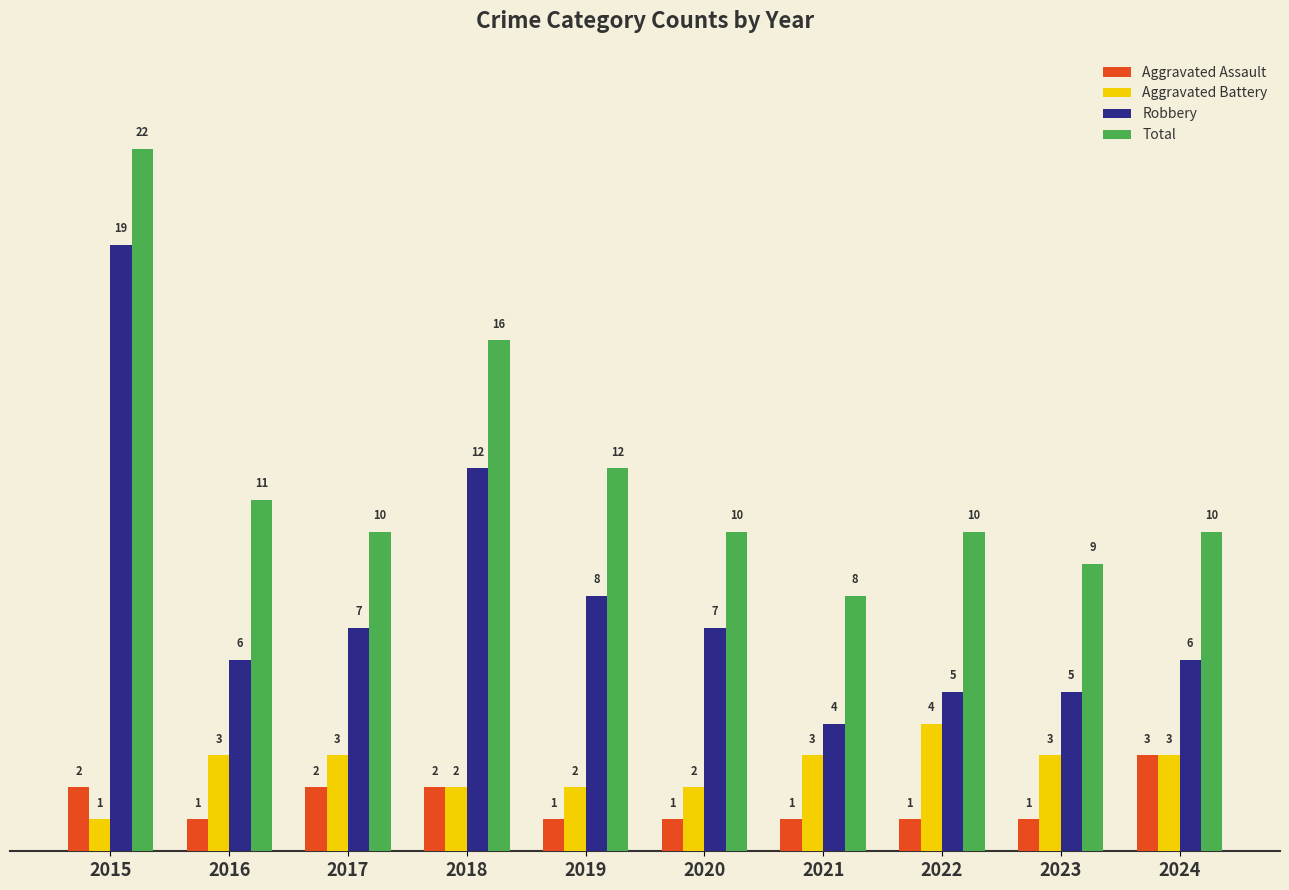

At 2022, list the series in order from largest to smallest.

Total, Robbery, Aggravated Battery, Aggravated Assault